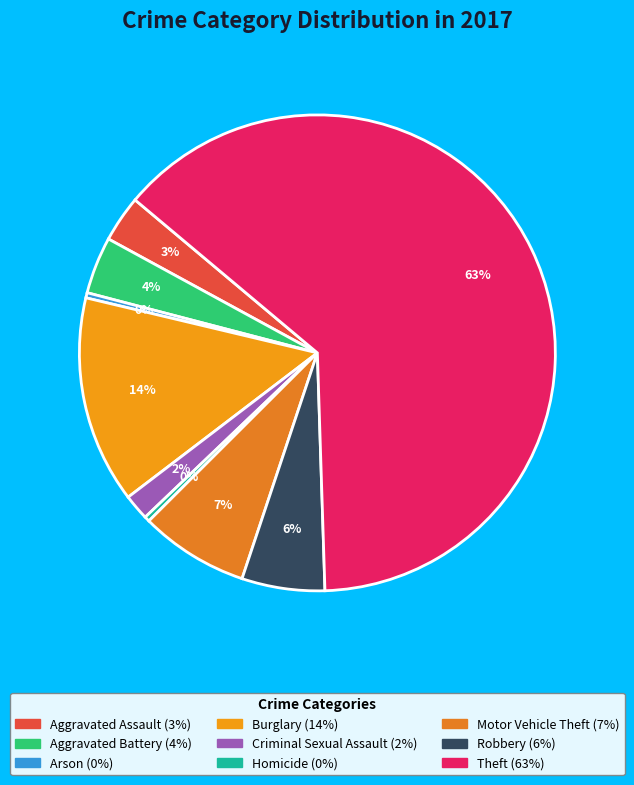

Count the number of slices in the pie.

9